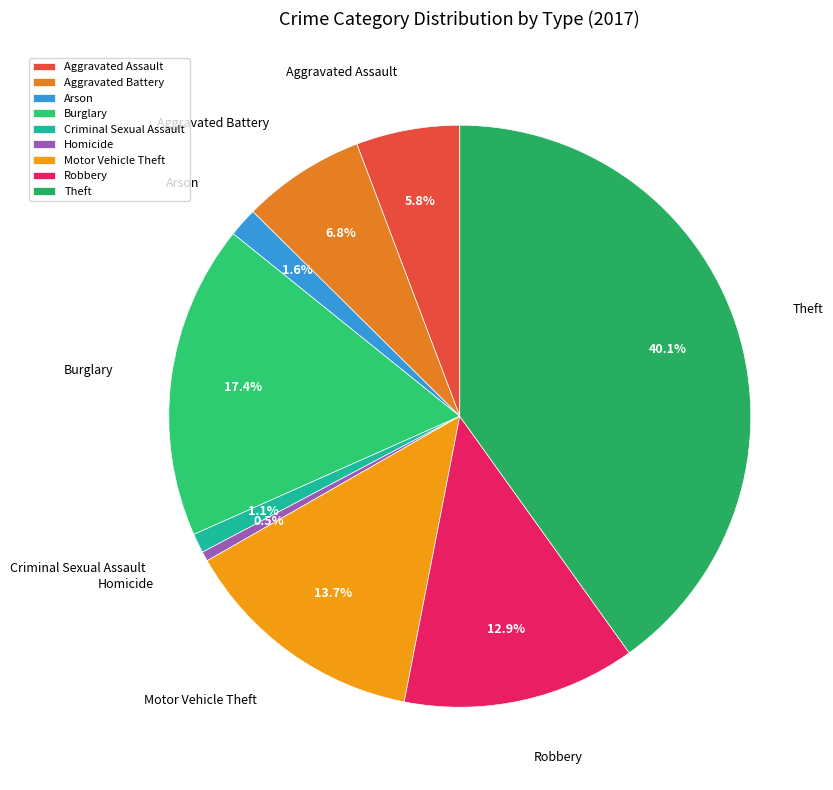

Do Homicide and Theft together represent more than half of the pie?

No